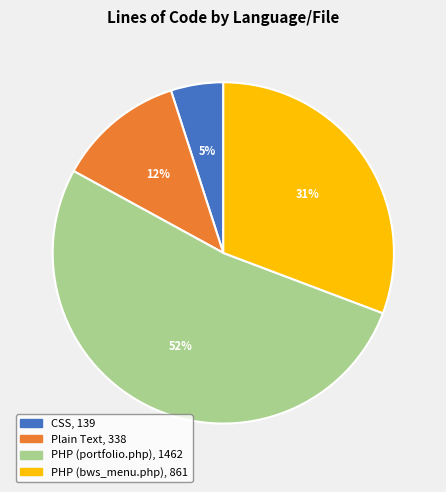

What percentage is the CSS slice, to the nearest percent?

5%